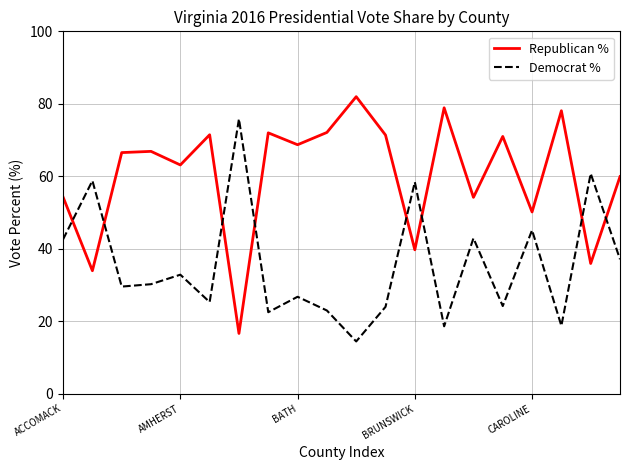

What is the difference between the maximum and minimum values in the Democrat % series?

61.4